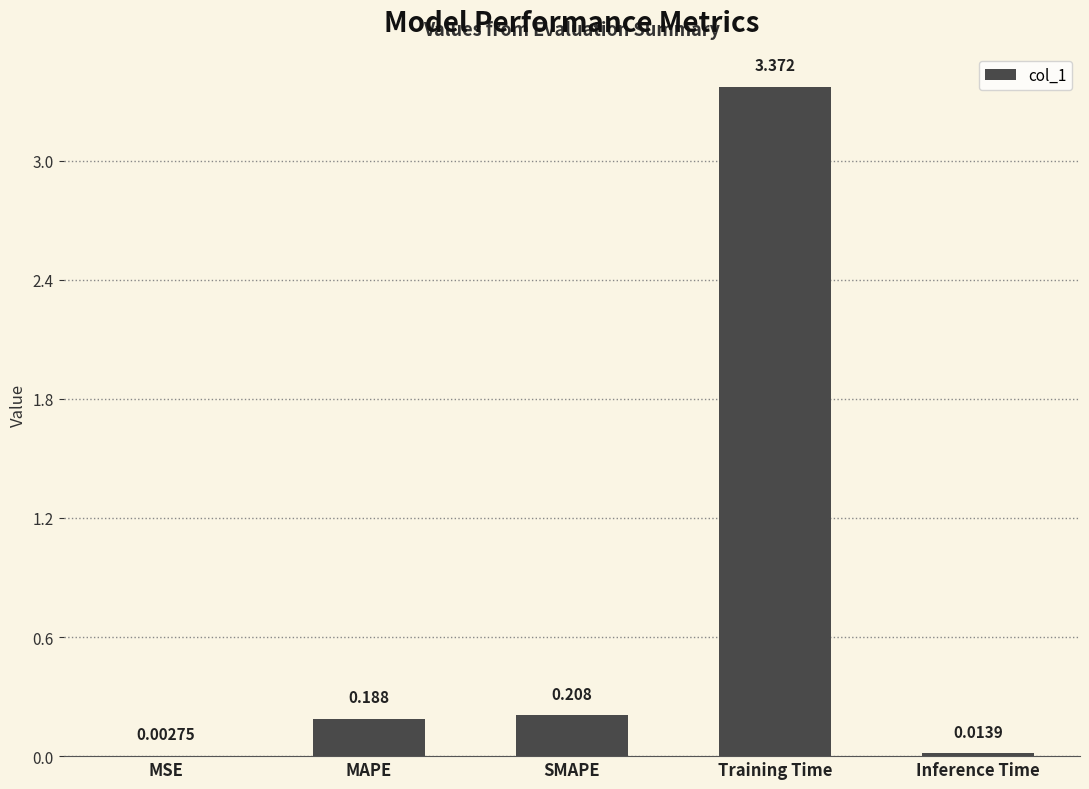

Where is the data nearest to the value 1?

SMAPE